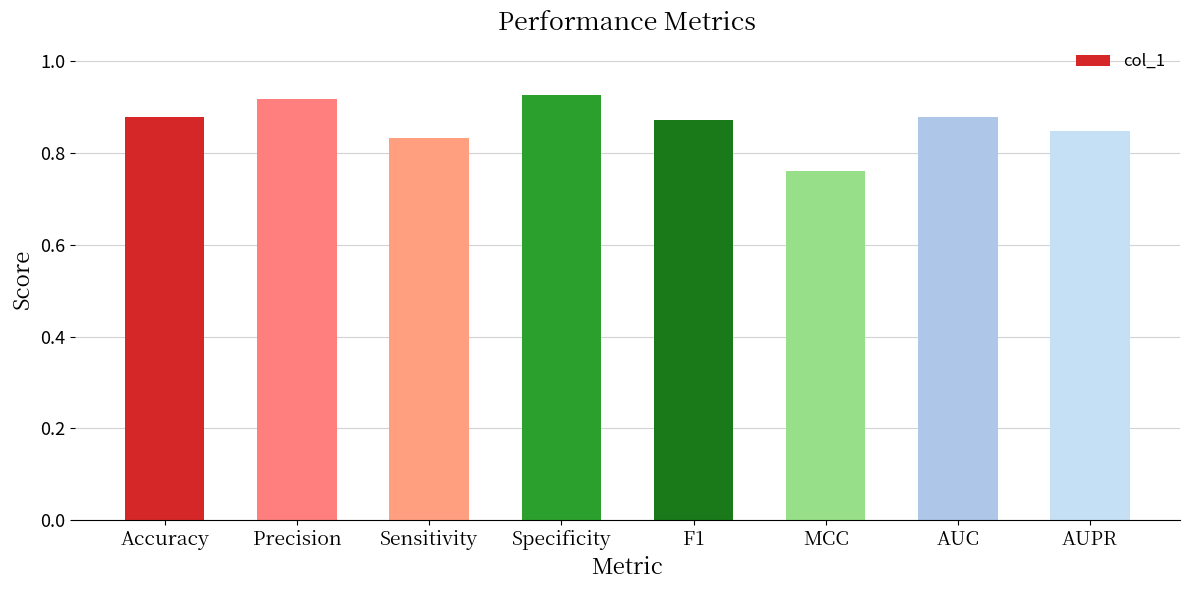

At which category does the chart reach its minimum across all series?

MCC